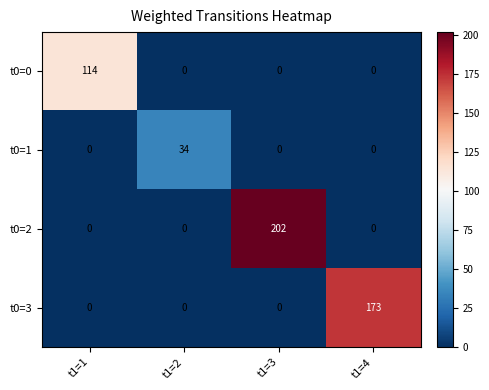

What is the difference between the t0=3 values at t1=1 and t1=4?

173